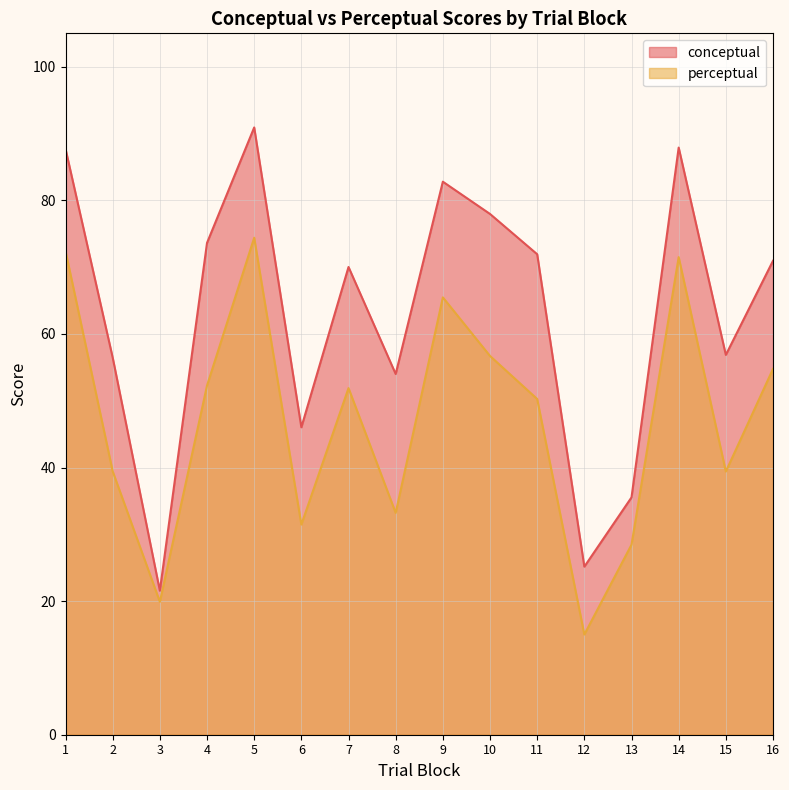

At which category does the chart reach its minimum across all series?

12